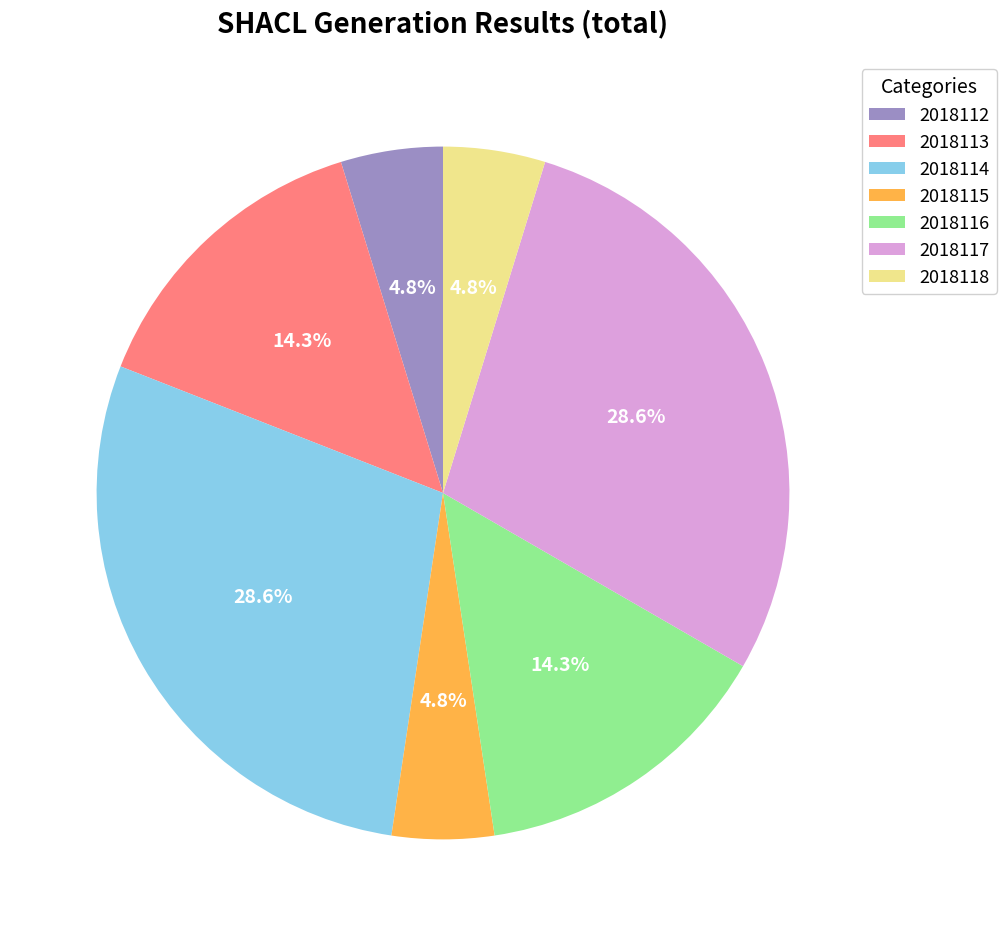

How many segments does this pie chart have?

7